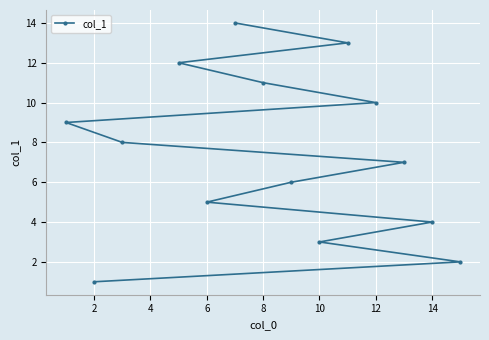

What is the greatest value displayed?

14